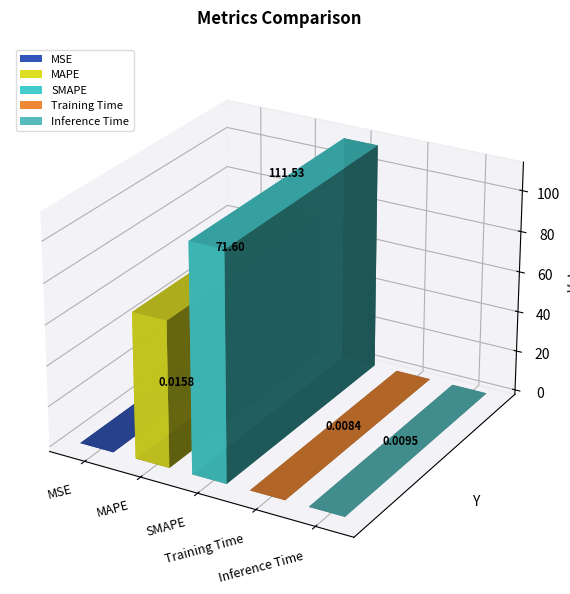

Which category has the highest value across all series?

SMAPE